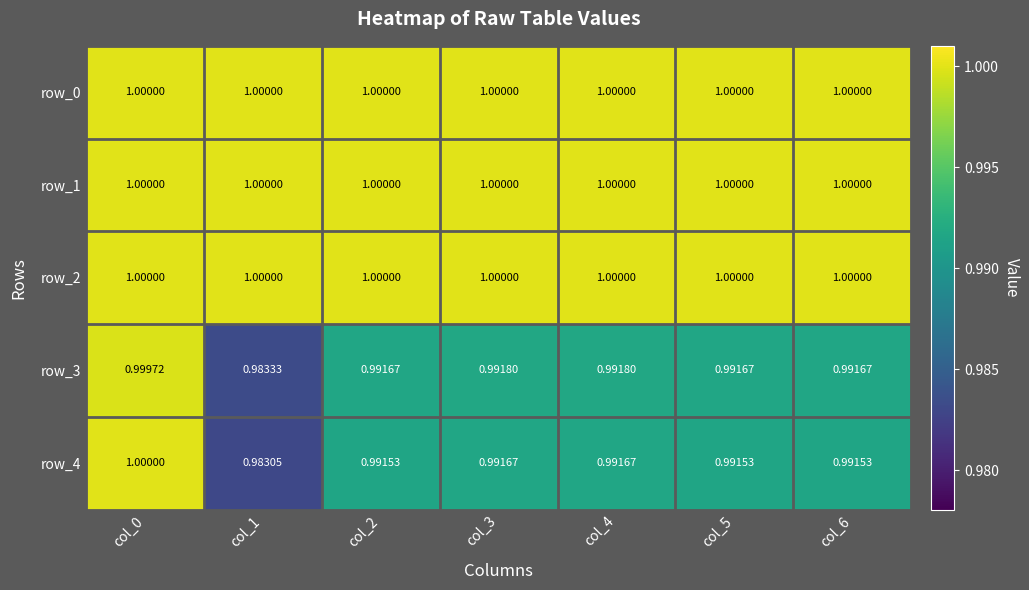

What is the sum of the row_1 values at col_1 and col_4?

2.0